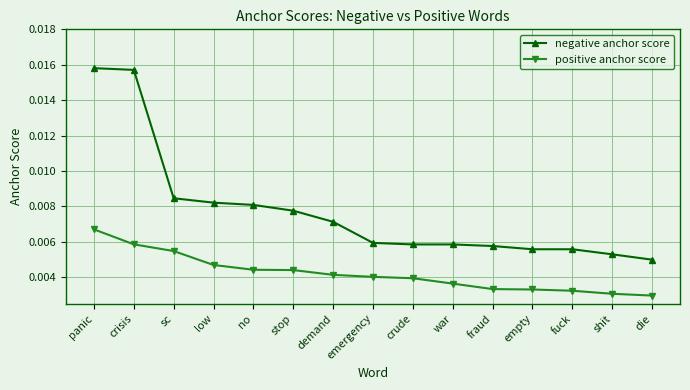

What is the label of the 1st point from the right?

die